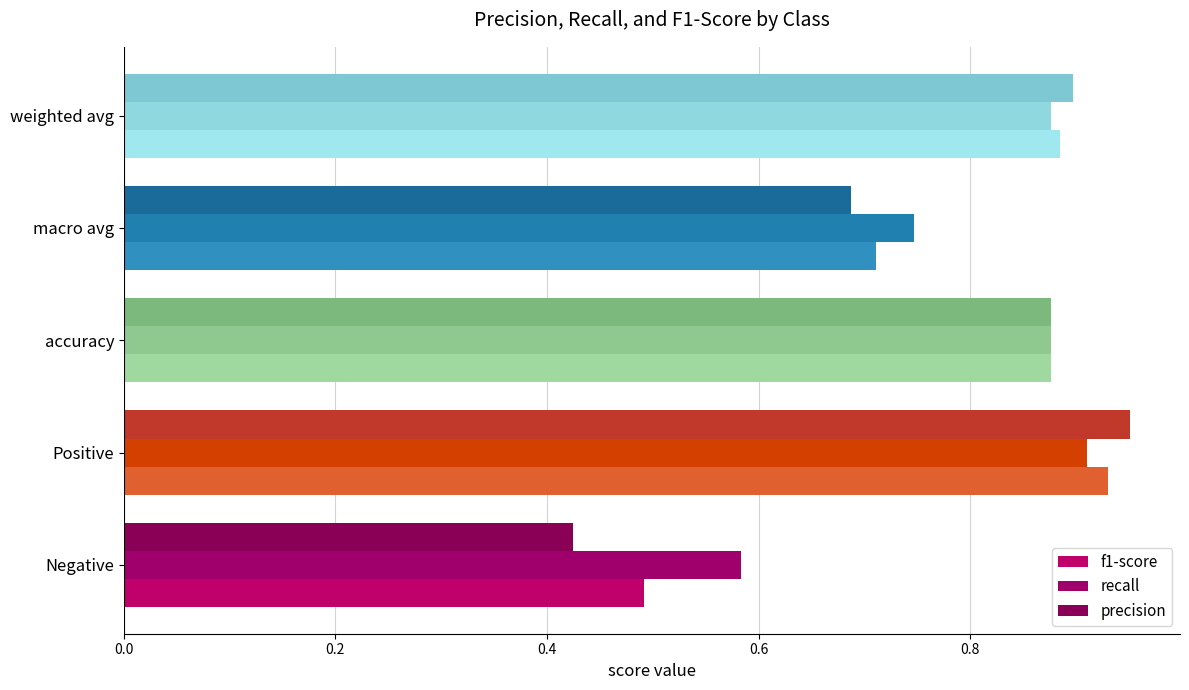

Count the number of categories in the chart.

5